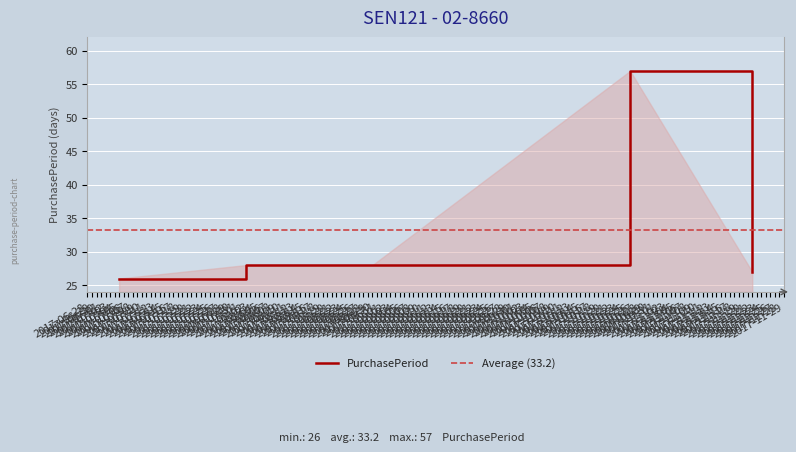

What is the maximum value shown in the chart?

57